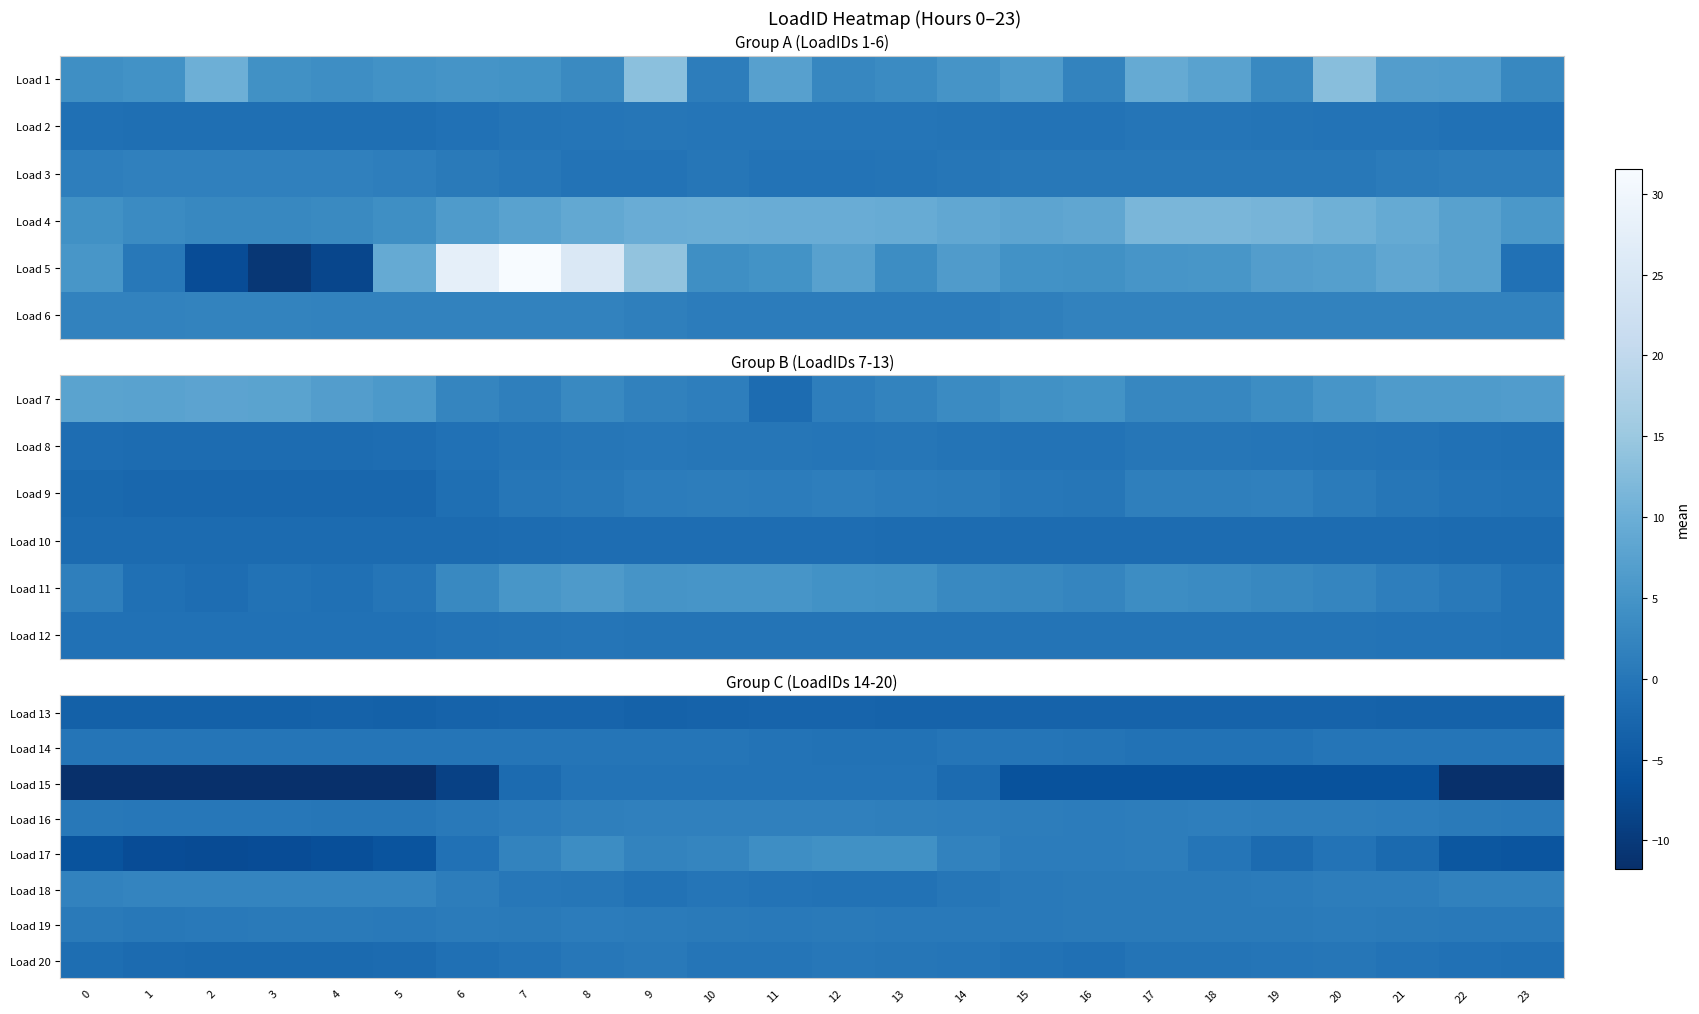

What is the total value across all series at 5?

-20.0